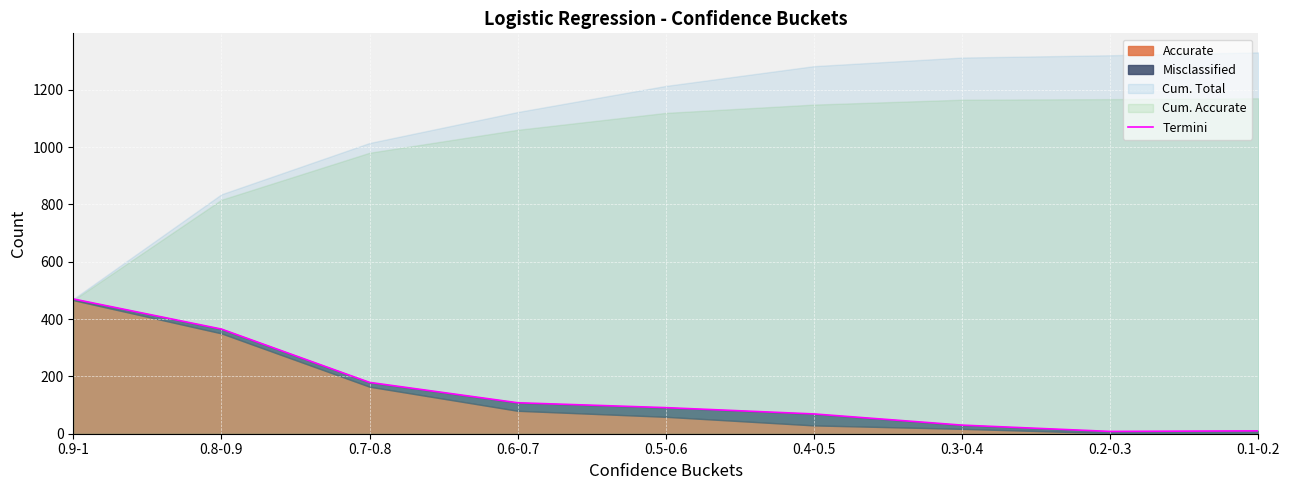

What is the sum of all values?

1330